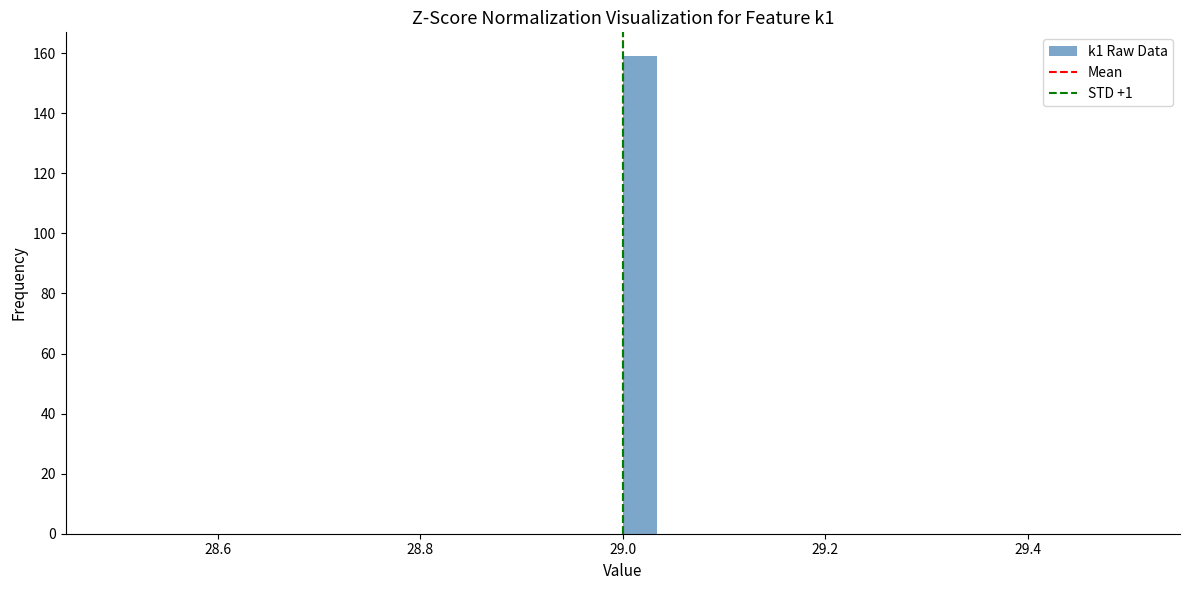

Read against the x-axis, roughly where is the centre of the tallest bar?

29.02